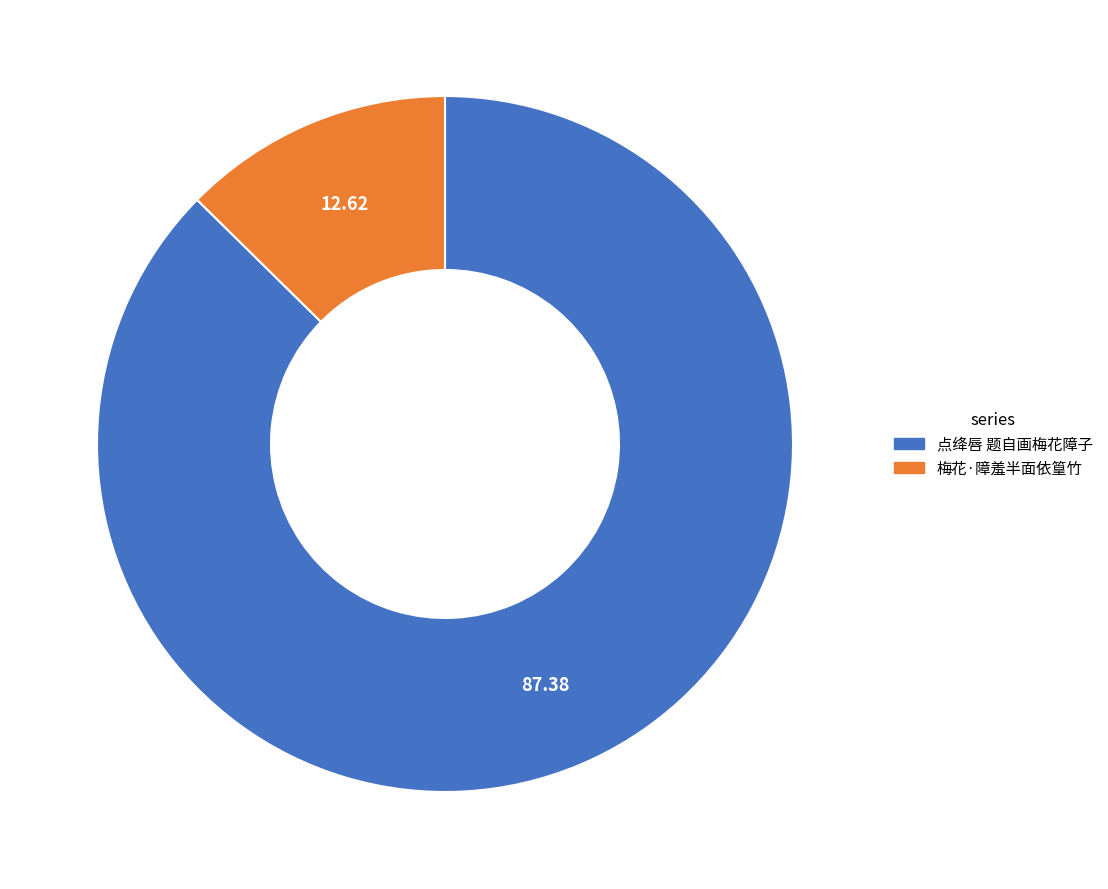

Does 点绛唇 题自画梅花障子 account for over 50% of the chart?

Yes